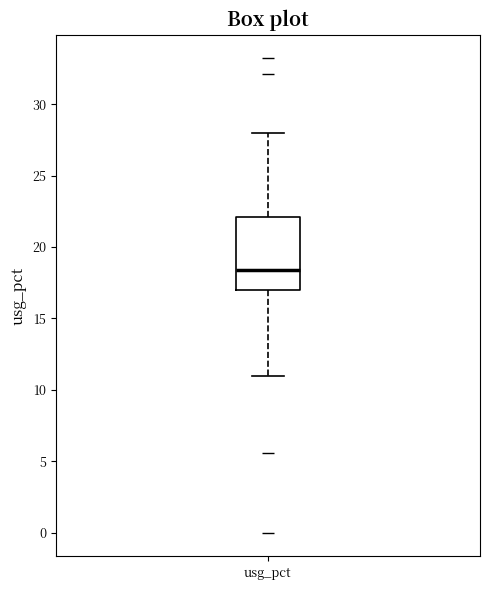

Transcribe this box plot: give where the median line is, the range the box spans, and where the two whiskers end, as read against the y-axis. The values are not printed on the chart, so give them approximately, as read against the axis.

median 18.5, box 17.0 to 22.0, whiskers 11.0 to 28.0